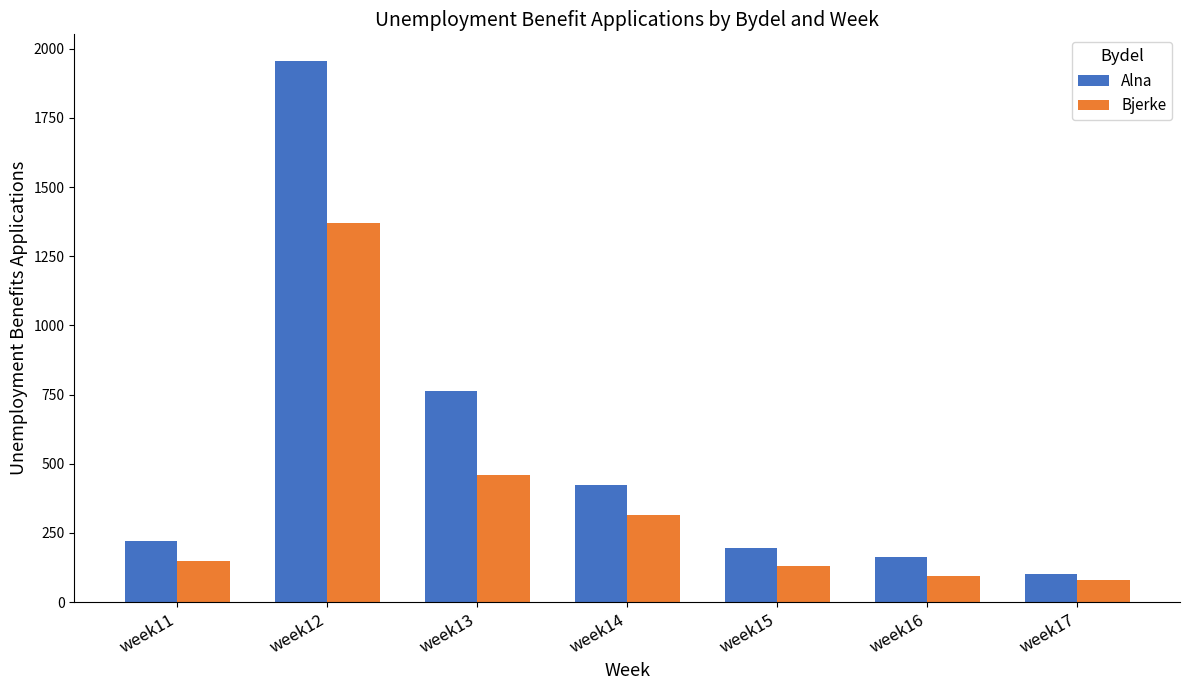

Count the number of data series in this chart.

2